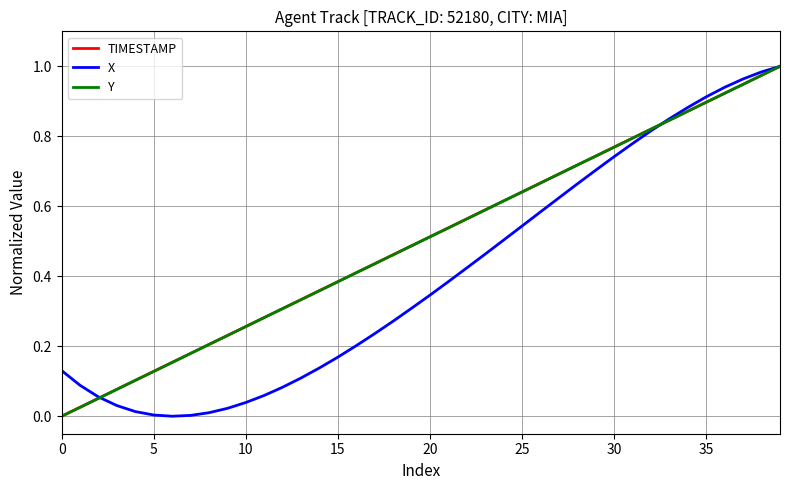

What are all the series names shown in the legend?

TIMESTAMP, X, Y